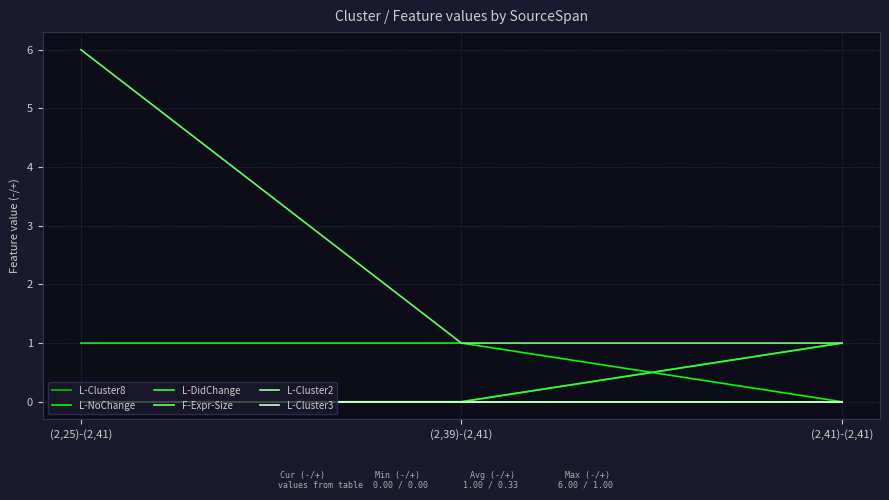

The value of L-NoChange at (2,39)-(2,41) is 1. True or false?

True